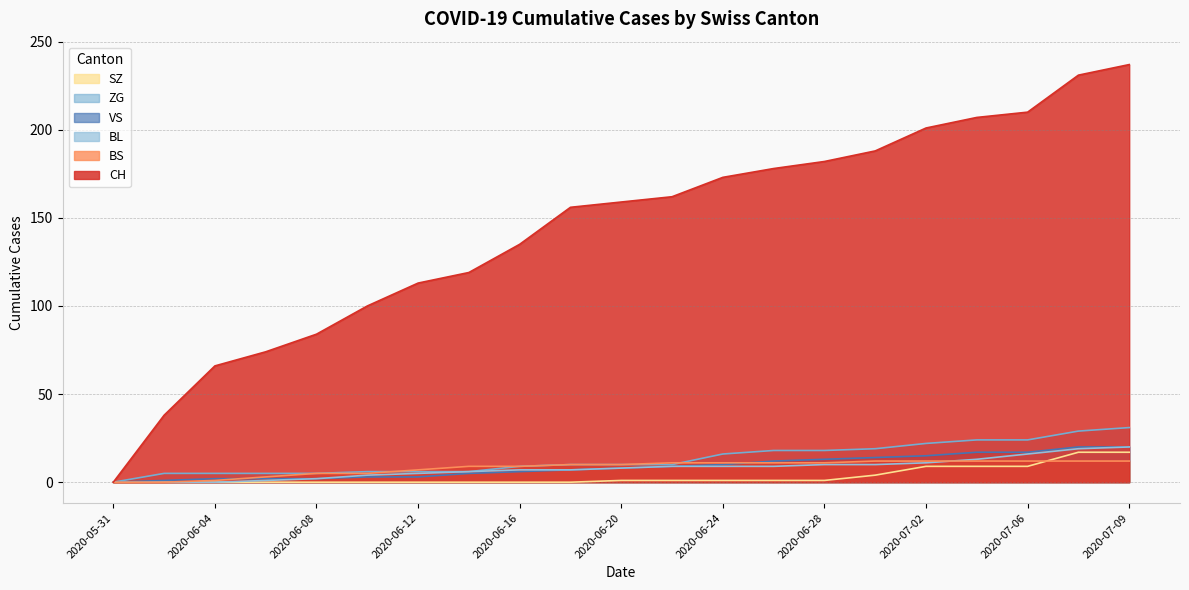

What is the greatest value displayed?

237